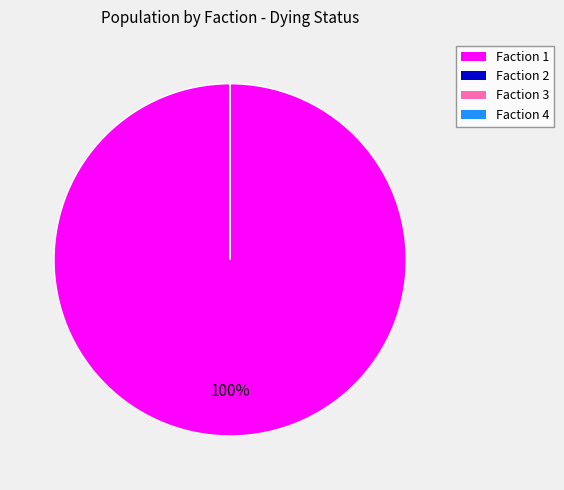

Which slice represents more than half of the pie?

Faction 1